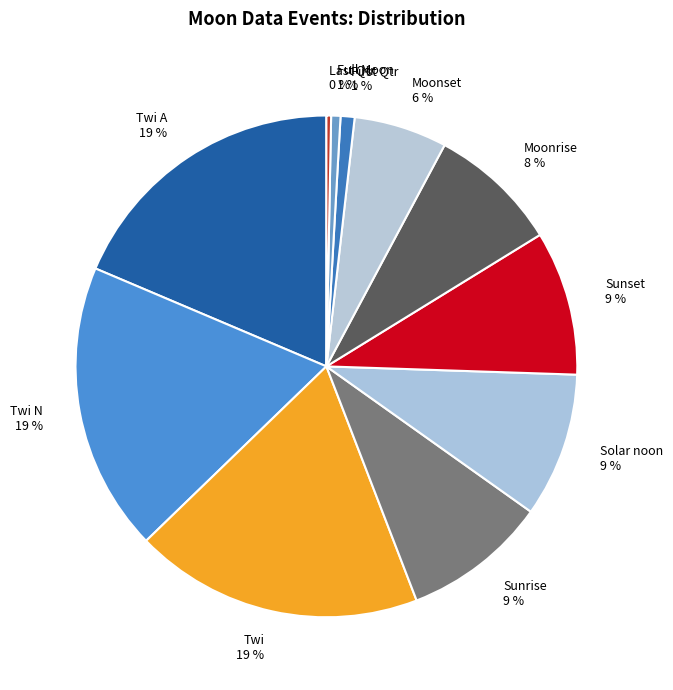

To the nearest percent, what portion does Twi N represent?

19%